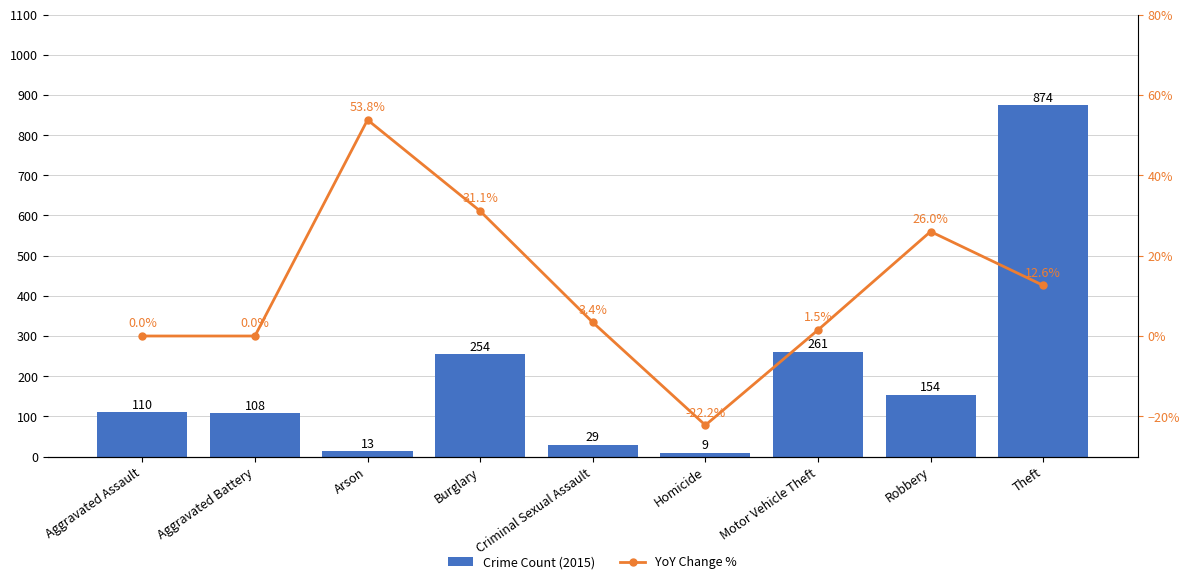

The YoY Change % series shows 20.3 at Arson. True or false?

False